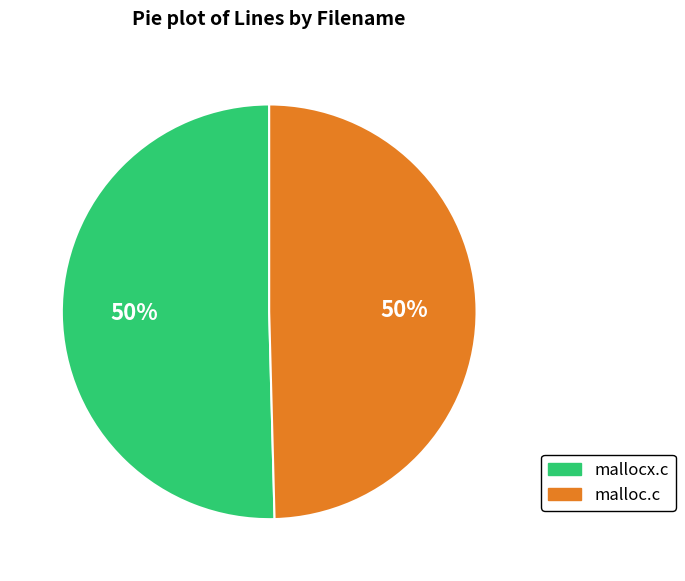

What is the ratio of the value at malloc.c to the value at mallocx.c?

1.0